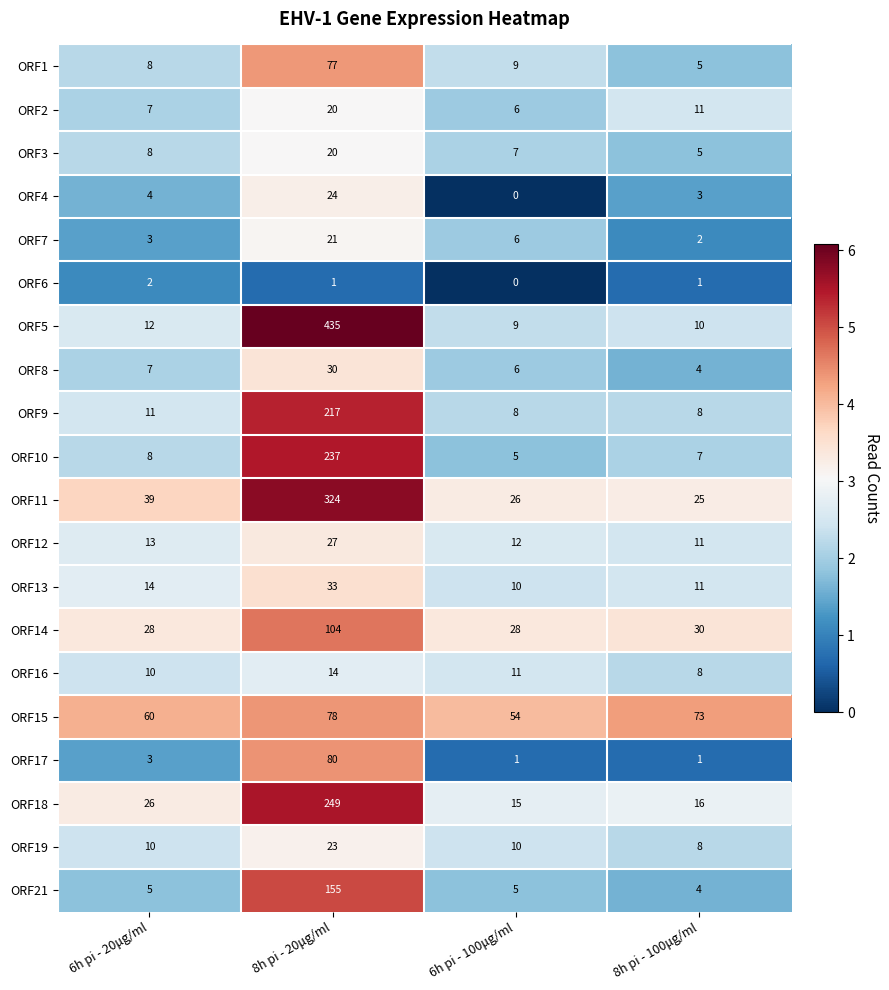

Count the number of data series in this chart.

20